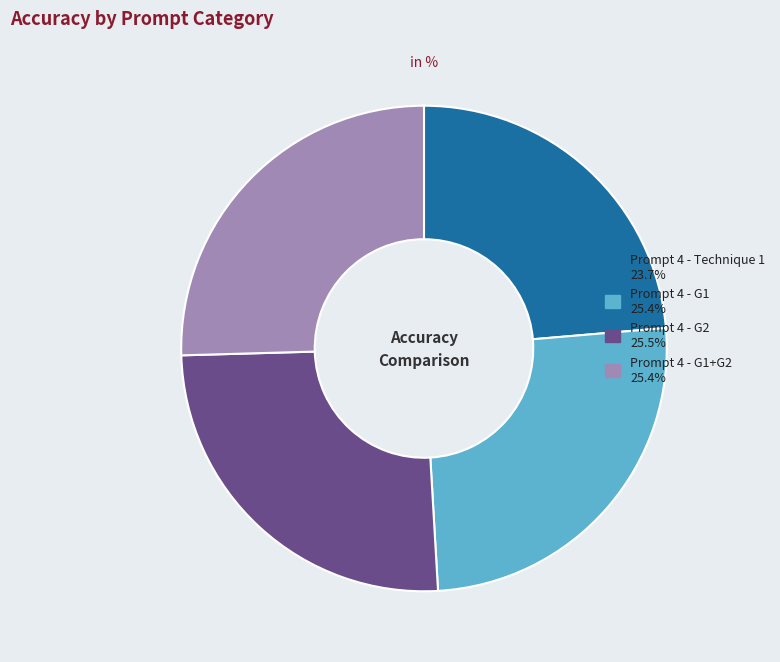

Is there a majority slice in this chart?

No